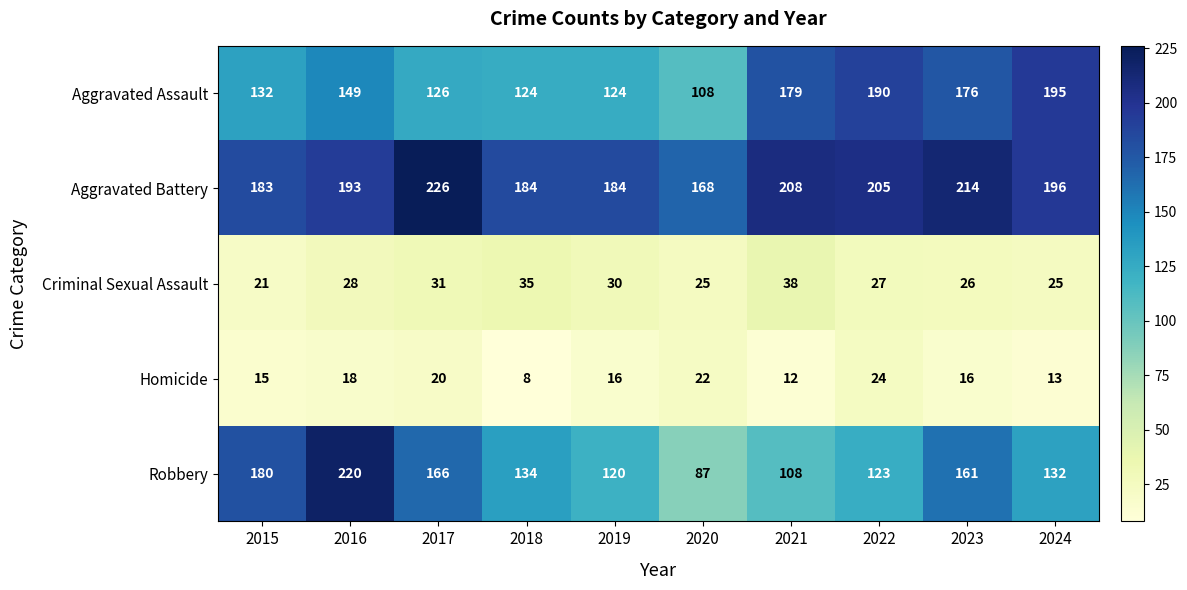

What is the difference between the maximum and minimum values in the Aggravated Battery series?

58